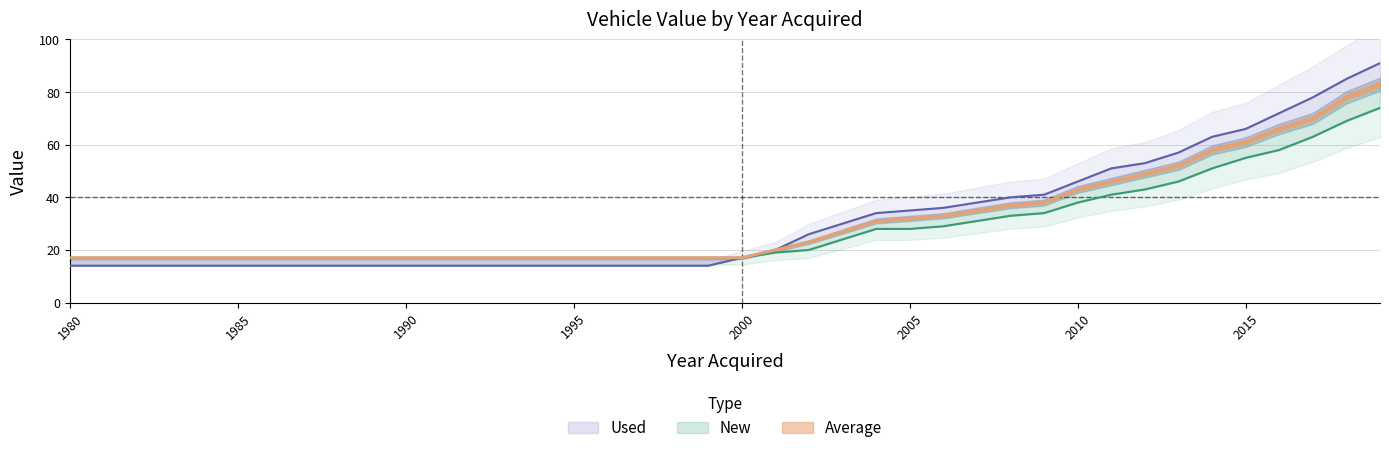

Reading right to left, what are all the values shown in this chart?

New: 74	69	63	58	55	51	46	43	41	38	34	33	31	29	28	28	24	20	19	17	17	17	17	17	17	17	17	17	17	17	17	17	17	17	17	17	17	17	17	17
Average: 83	78	70	66	61	58	52	49	46	43	38	37	35	33	32	31	27	23	20	17	17	17	17	17	17	17	17	17	17	17	17	17	17	17	17	17	17	17	17	17
Used: 91	85	78	72	66	63	57	53	51	46	41	40	38	36	35	34	30	26	20	17	14	14	14	14	14	14	14	14	14	14	14	14	14	14	14	14	14	14	14	14